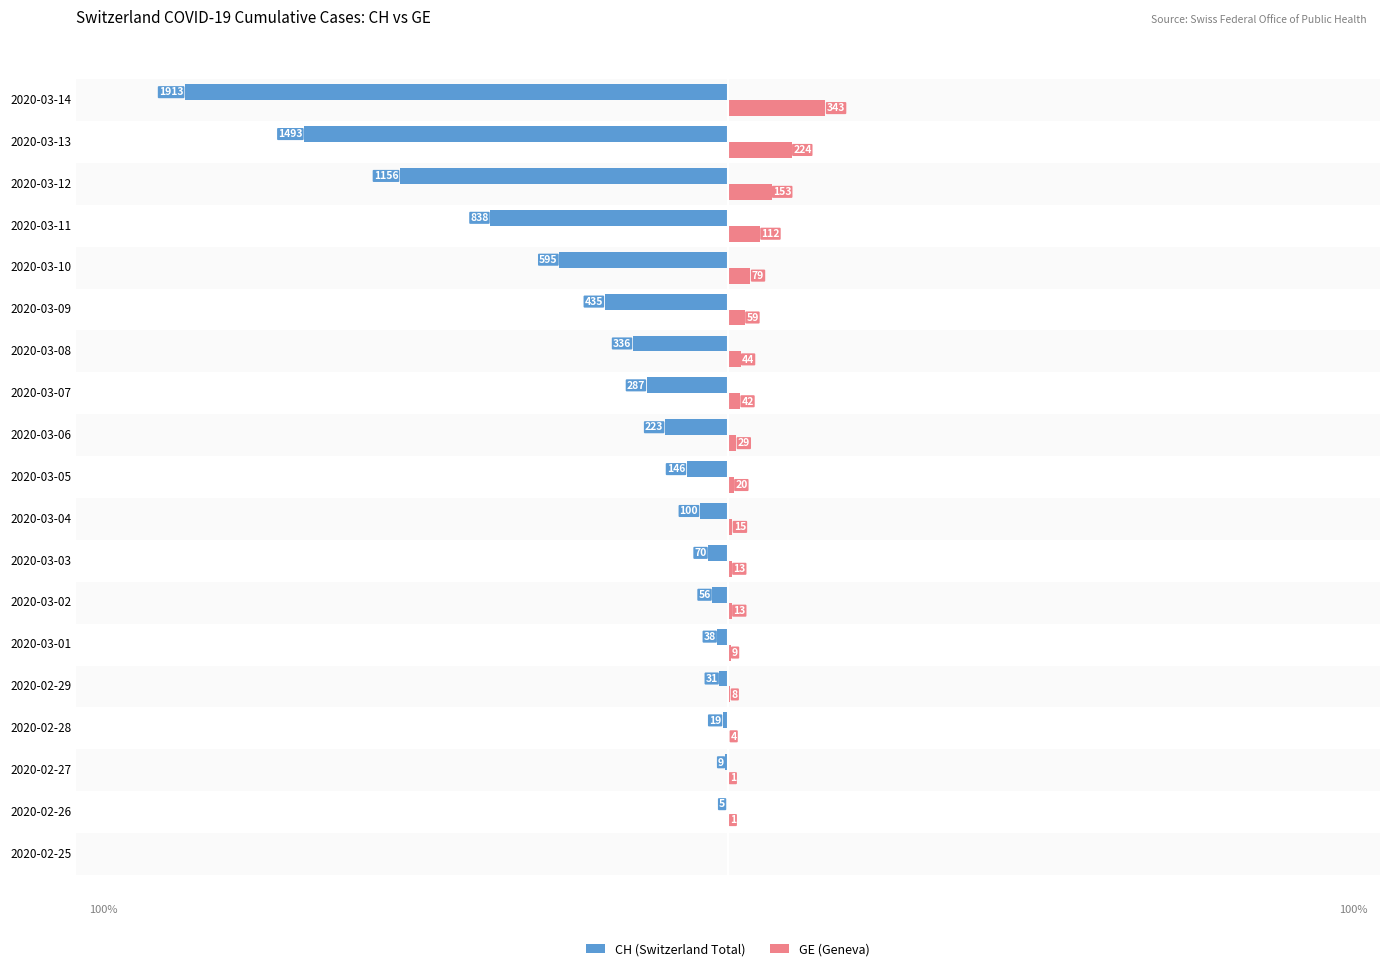

At which label is GE (Geneva) closest to 171?

2020-03-12